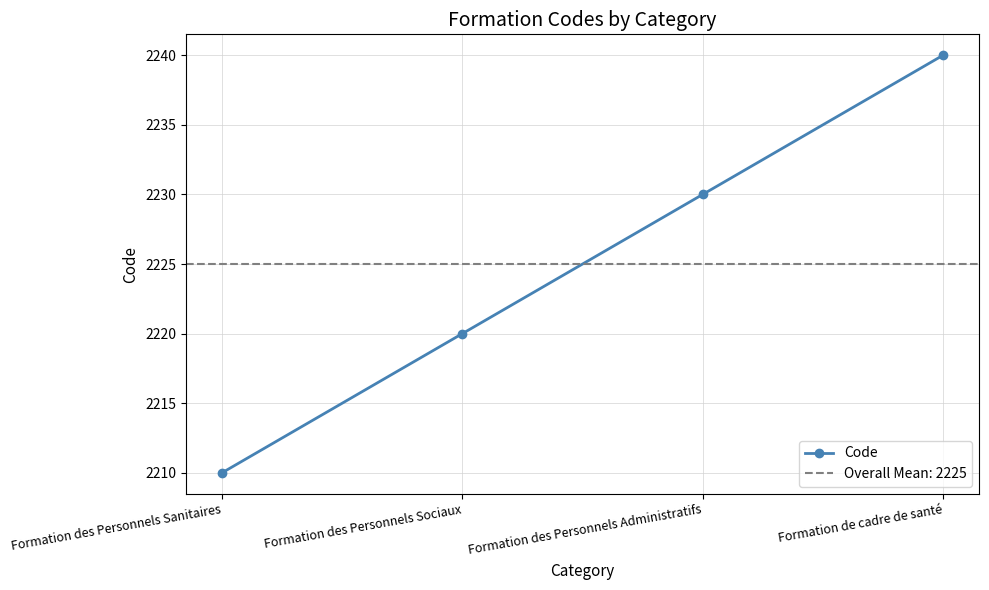

Where is the data nearest to the value 2225?

Formation des Personnels Sociaux